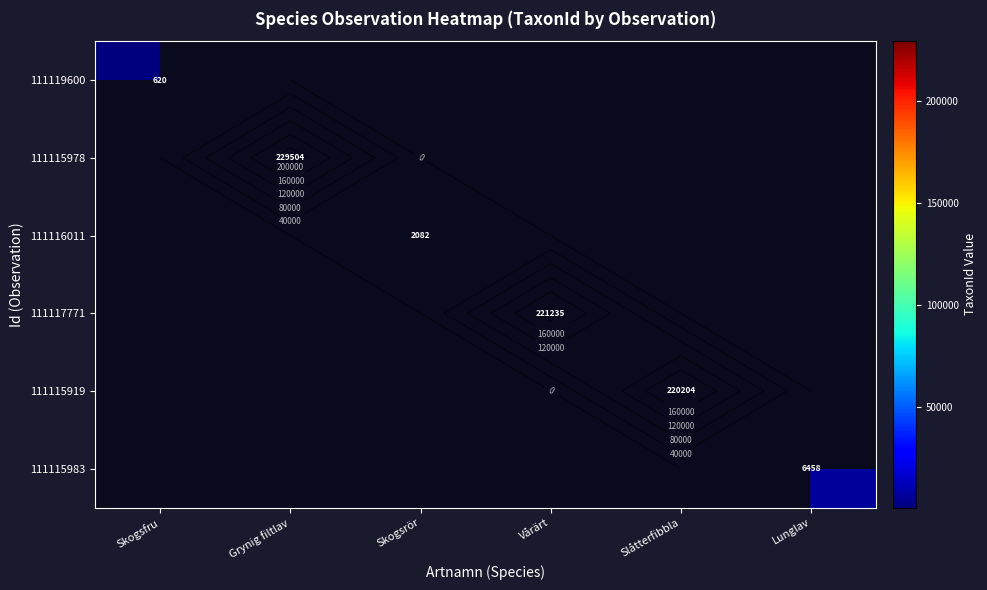

What is the minimum value shown in the chart?

620.0